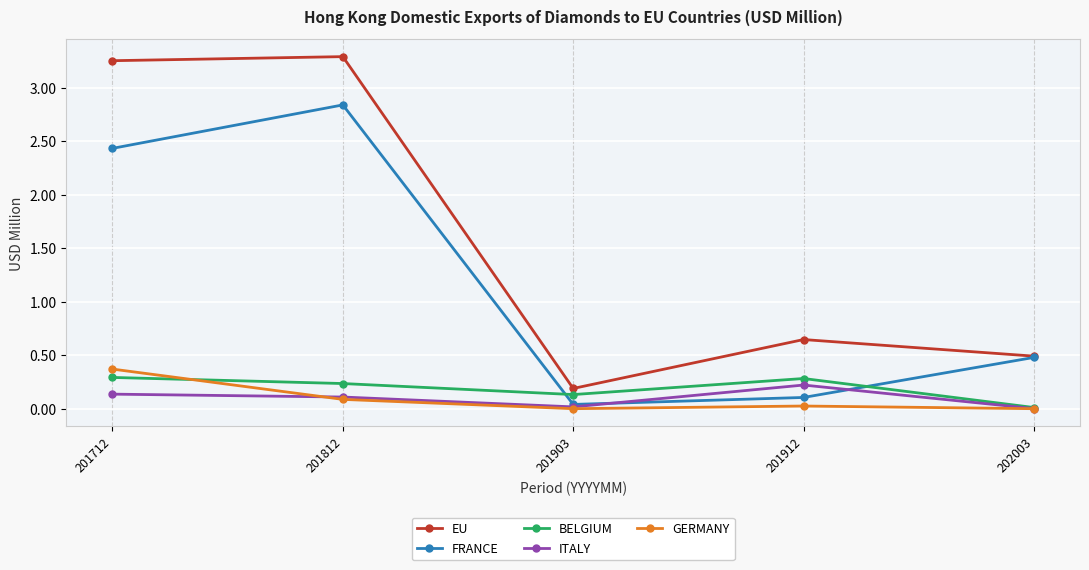

Which series has the largest range (max minus min)?

EU